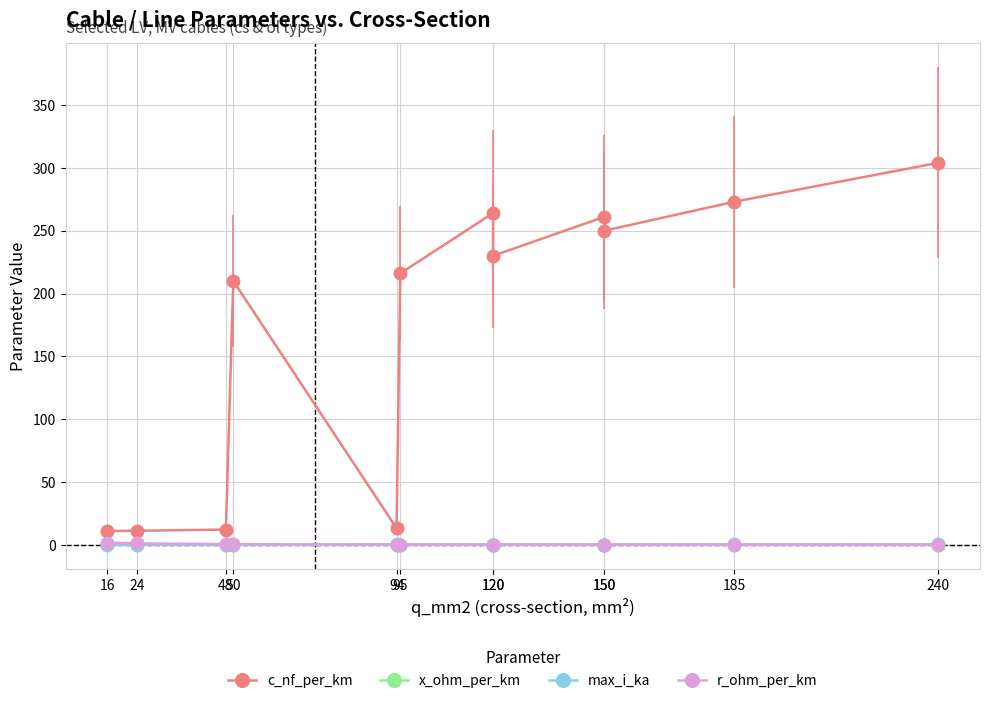

Rank the series at 150 from highest to lowest value.

c_nf_per_km, max_i_ka, r_ohm_per_km, x_ohm_per_km